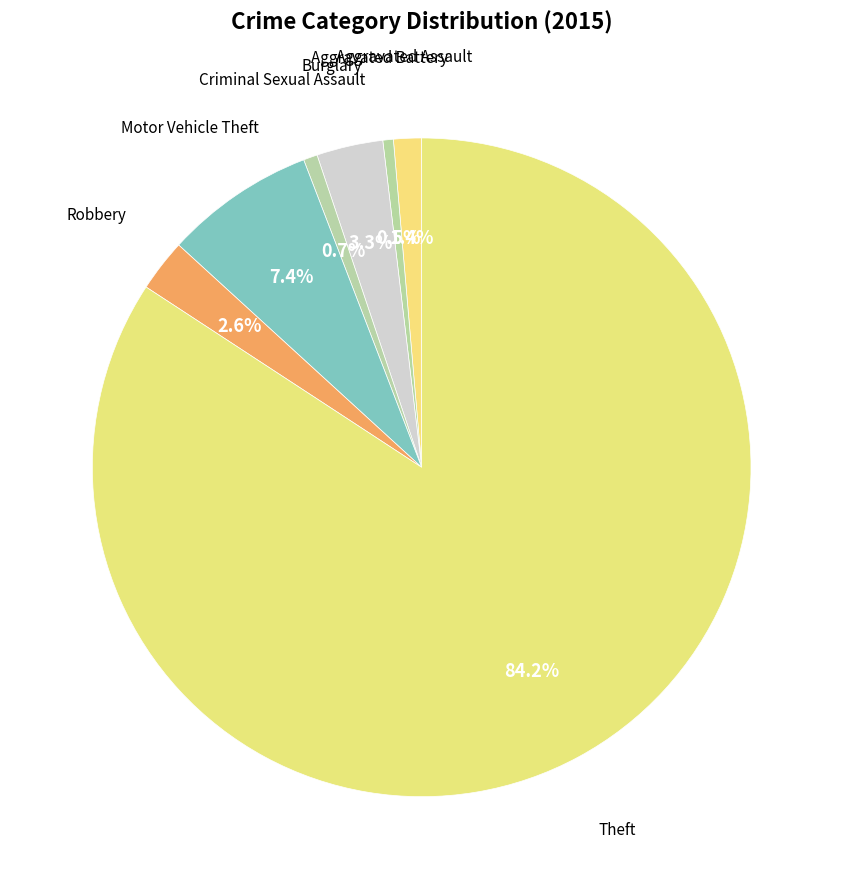

How many segments does this pie chart have?

7